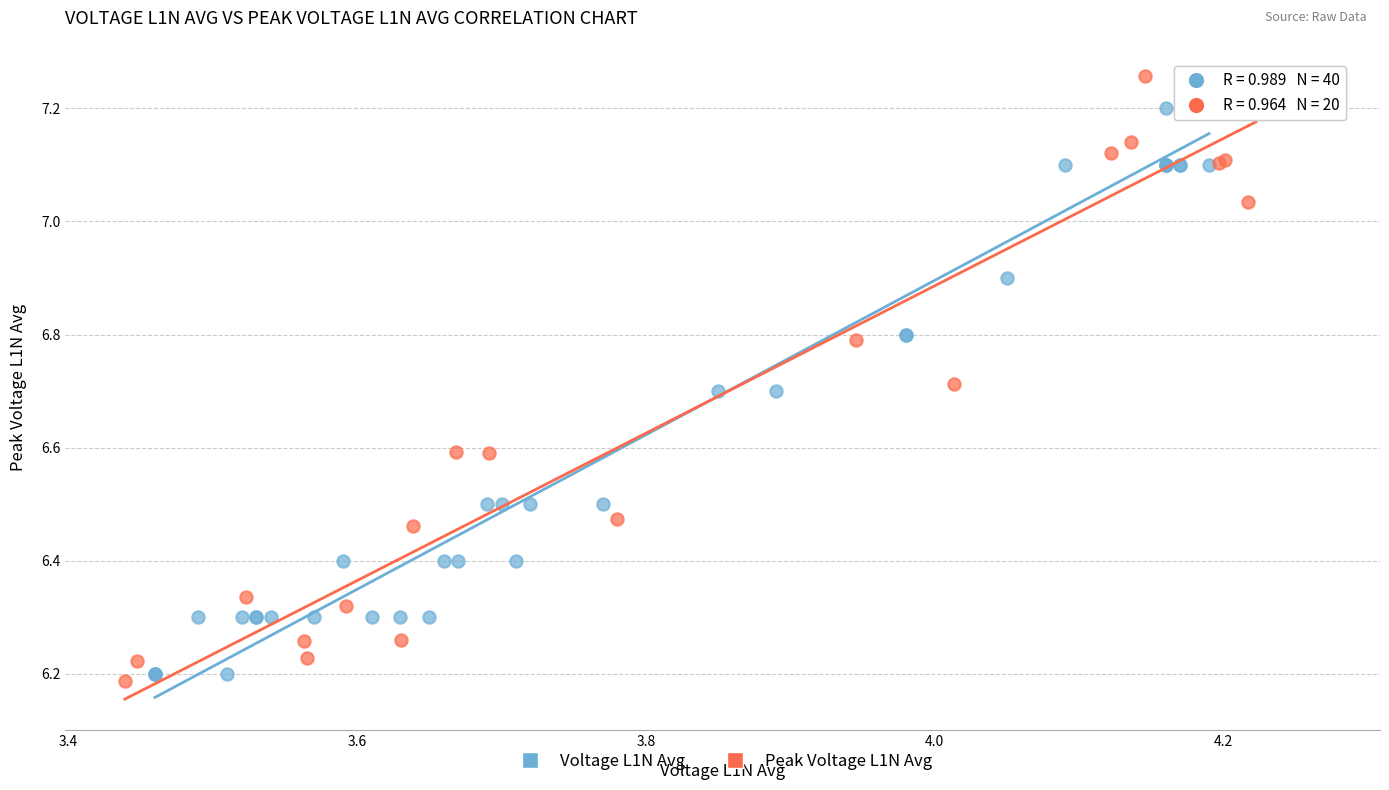

Which series contains the highest Y value?

Peak Voltage L1N Avg